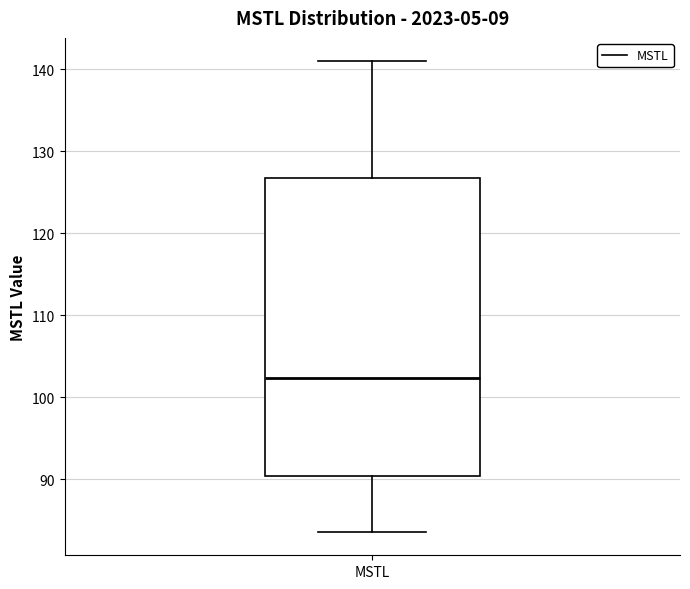

Read this box plot against the y-axis: the position of the median line, the range covered by the box, and the ends of both whiskers. The values are not printed on the chart, so give them approximately, as read against the axis.

median 102, box 90 to 127, whiskers 84 to 141